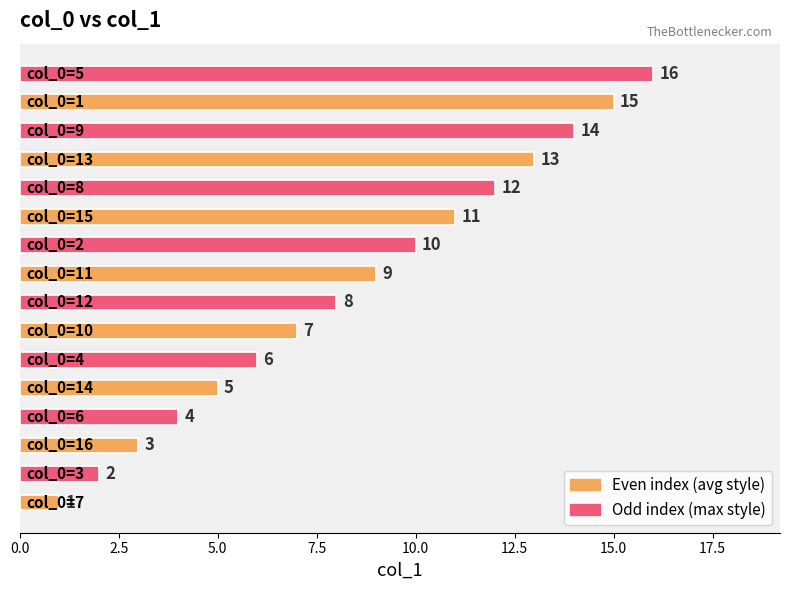

What is the difference between the maximum and minimum values?

15